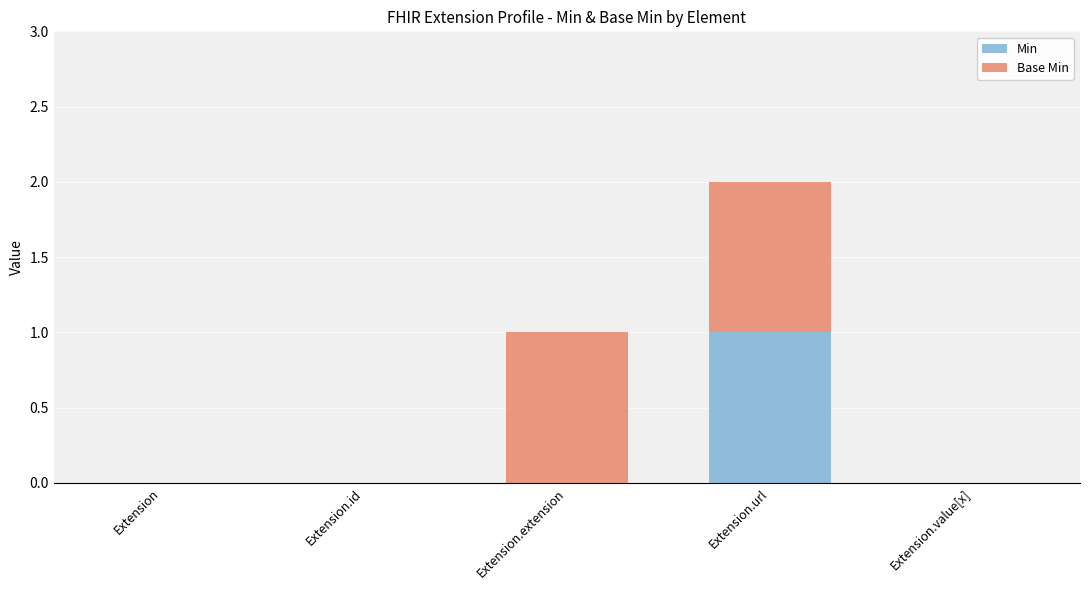

Is it true that Min equals 0 at Extension?

True